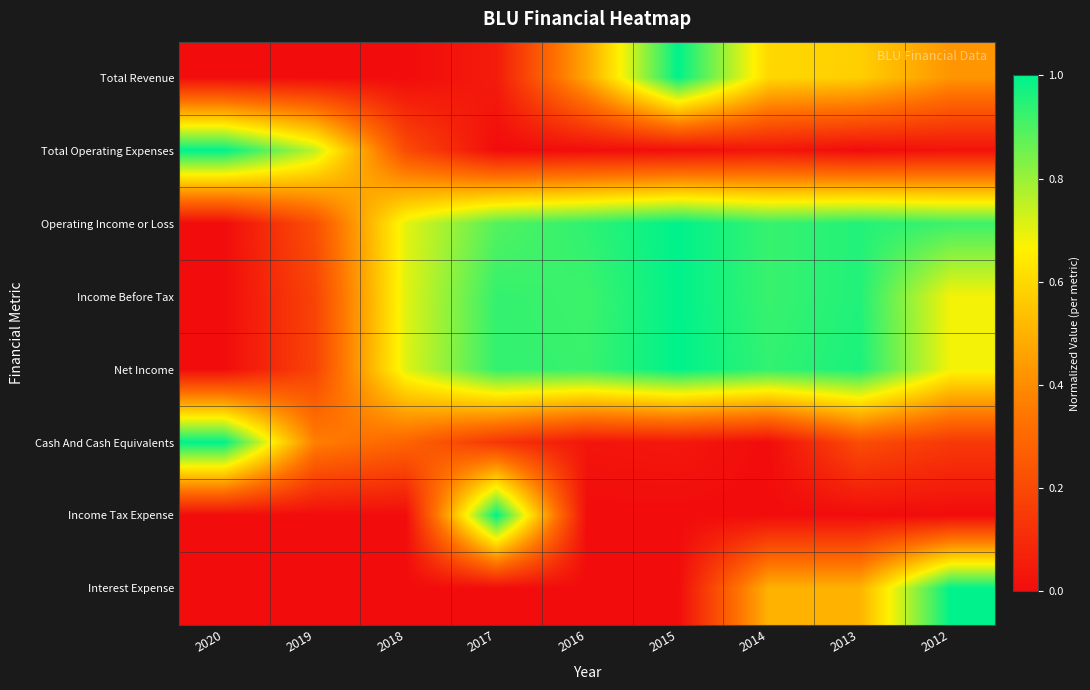

At which category is the sum across all series the highest?

2013